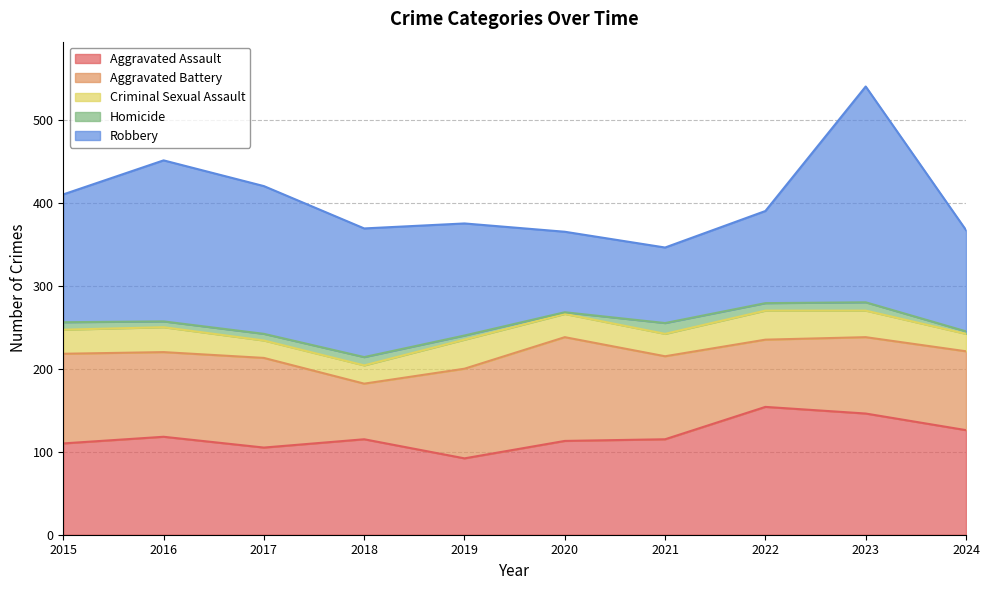

True or false: Aggravated Assault has a value of 25 at 2021.

False